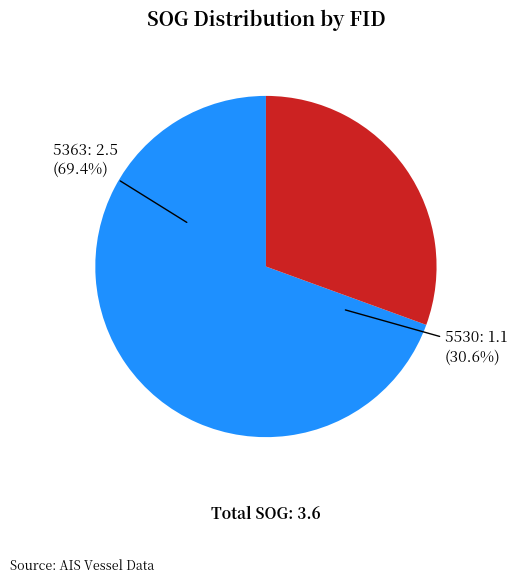

What is the majority slice?

5363